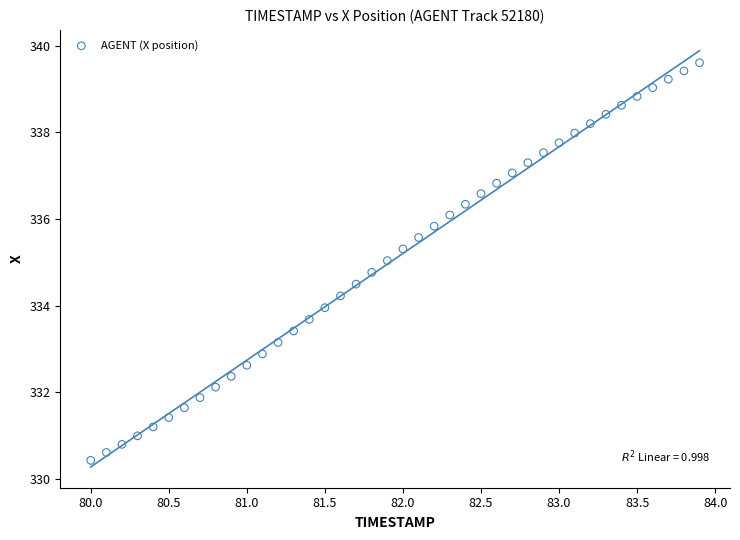

What is the range of X values (max minus min)?

3.9